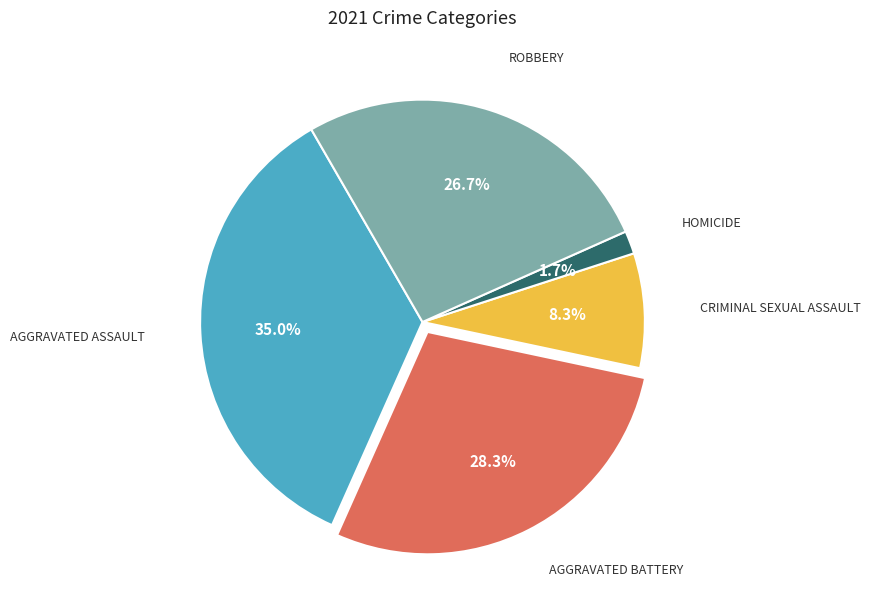

How many slices are in this pie chart?

5